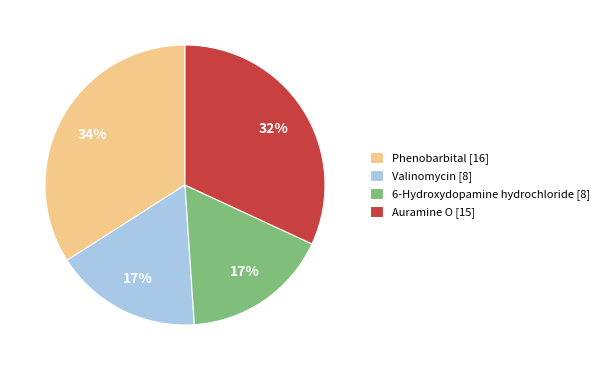

What is the largest slice in the pie chart?

Phenobarbital